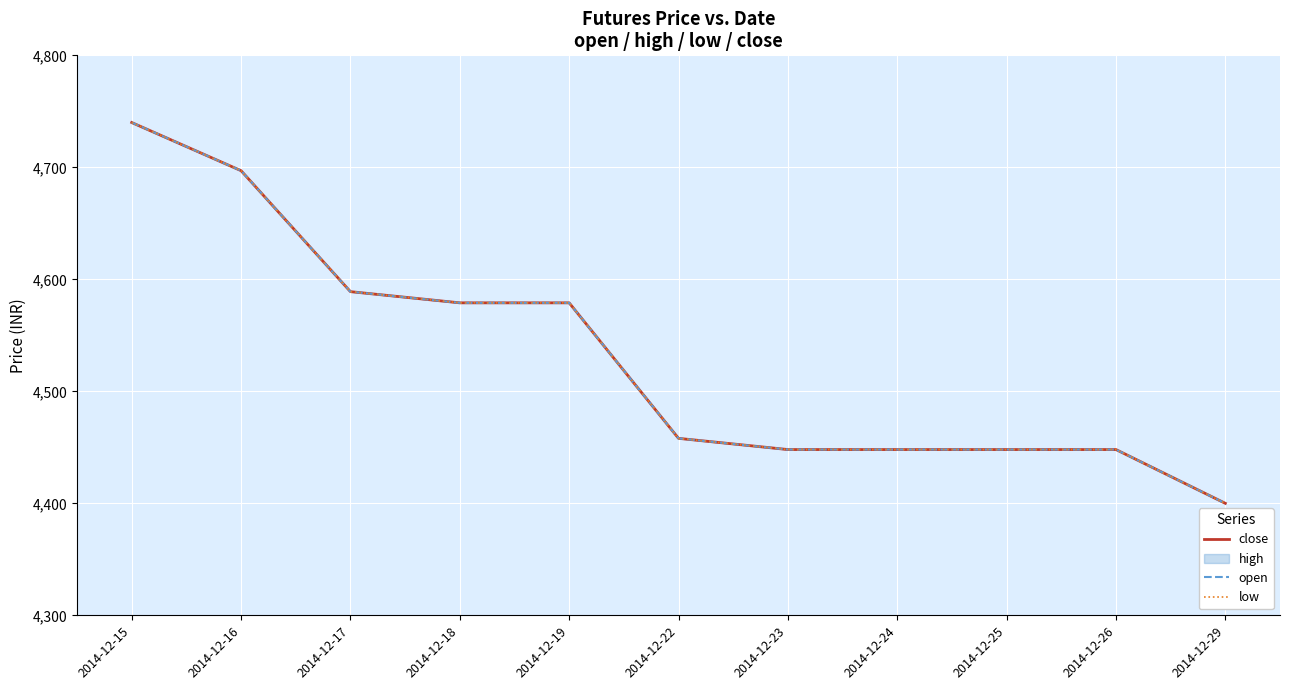

Rank the categories by open value from lowest to highest.

2014-12-29, 2014-12-23, 2014-12-24, 2014-12-25, 2014-12-26, 2014-12-22, 2014-12-18, 2014-12-19, 2014-12-17, 2014-12-16, 2014-12-15